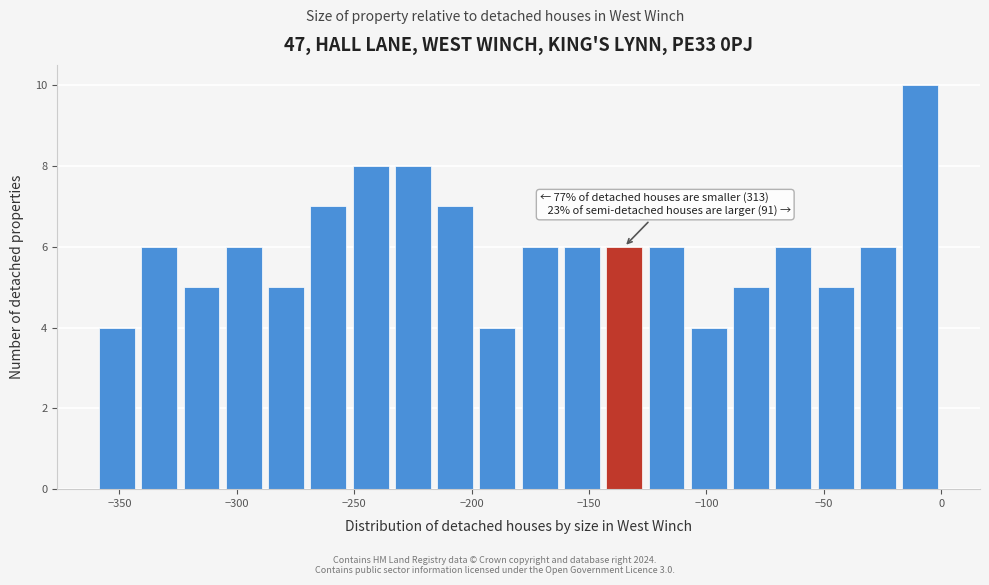

Read against the x-axis, roughly where is the centre of the tallest bar?

-10